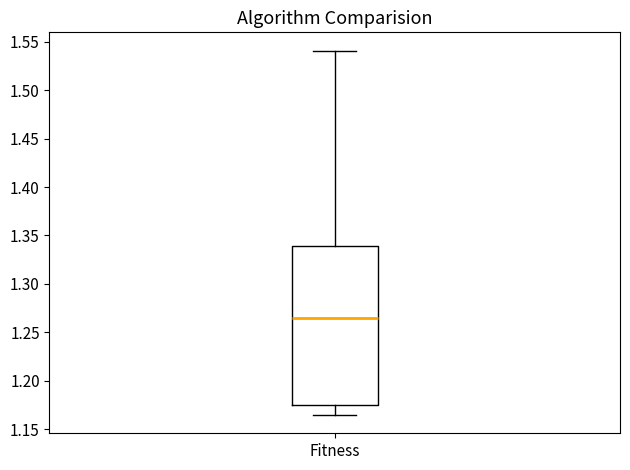

Where does the upper whisker of the box for Fitness end on the y-axis? The values are not printed on the chart, so give them approximately, as read against the axis.

1.540